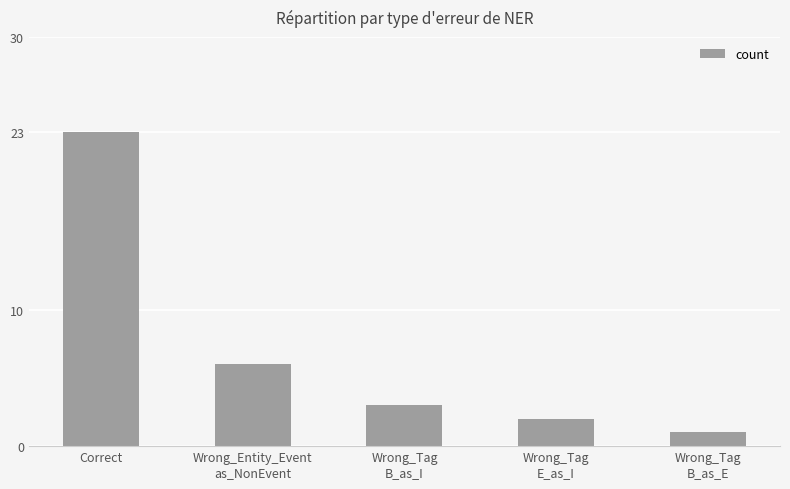

Where is the data nearest to the value 12?

Wrong_Entity_Event
as_NonEvent